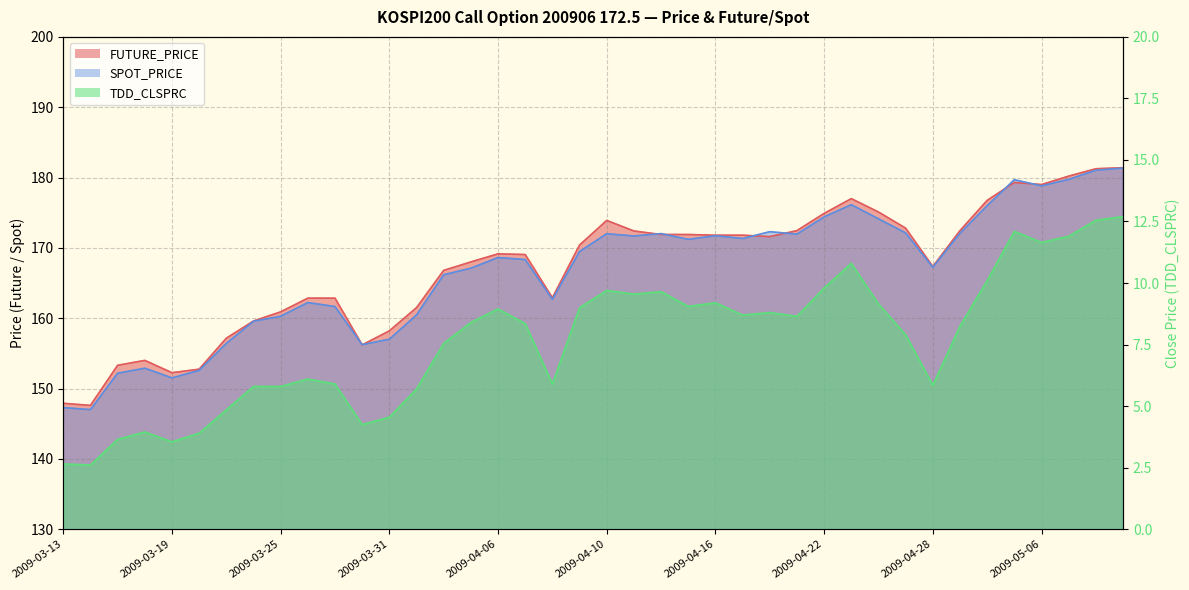

What is the difference between the maximum and minimum values in the TDD_CLSPRC series?

10.1